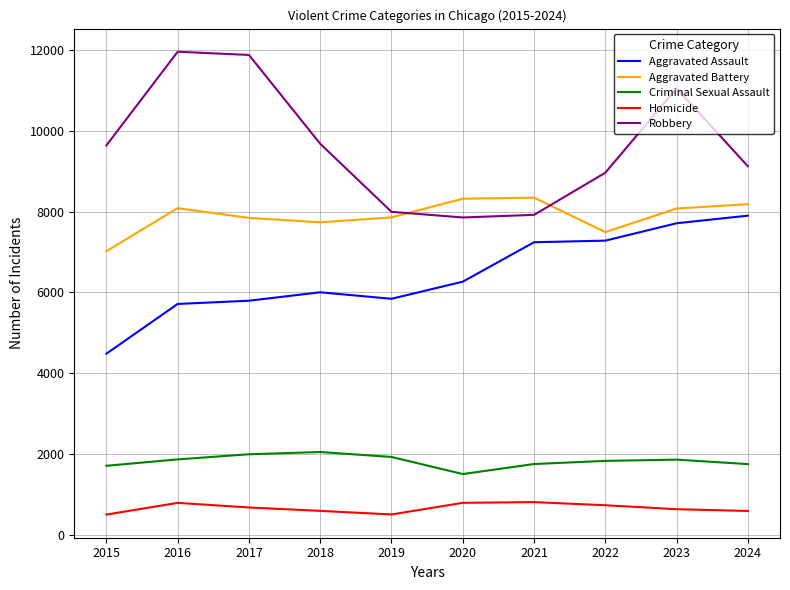

Is the value of Criminal Sexual Assault at 2020 greater than the value of Robbery at 2022?

No